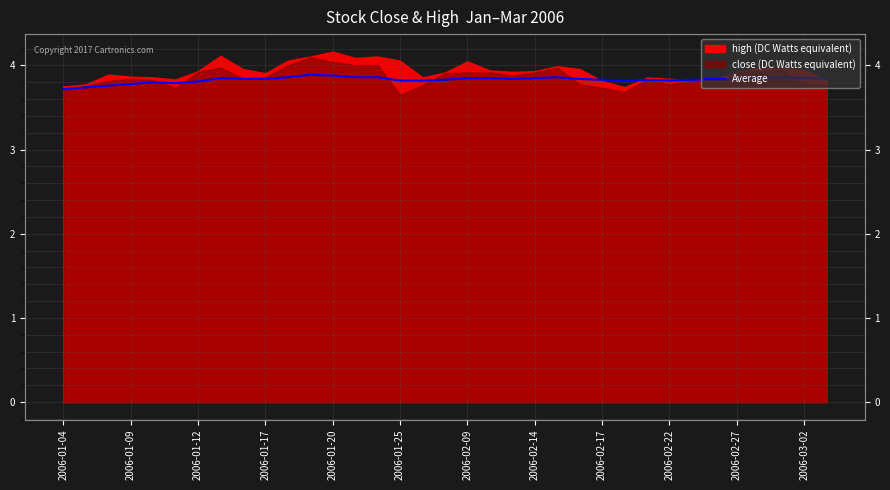

The value at 2006-01-20 is 2.7. True or false?

False